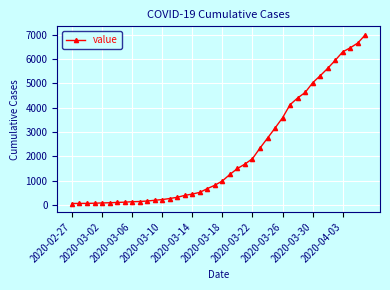

What is the minimum value shown in the chart?

64